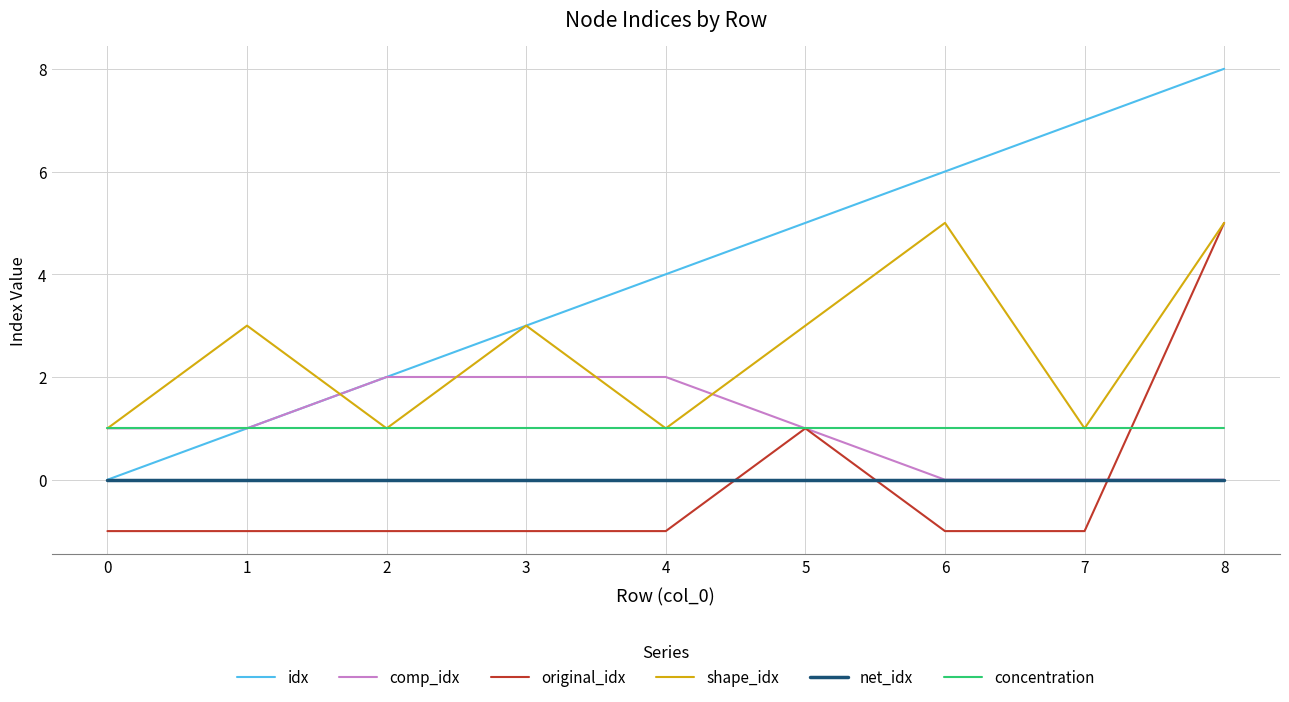

True or false: original_idx and concentration cross at least once.

True